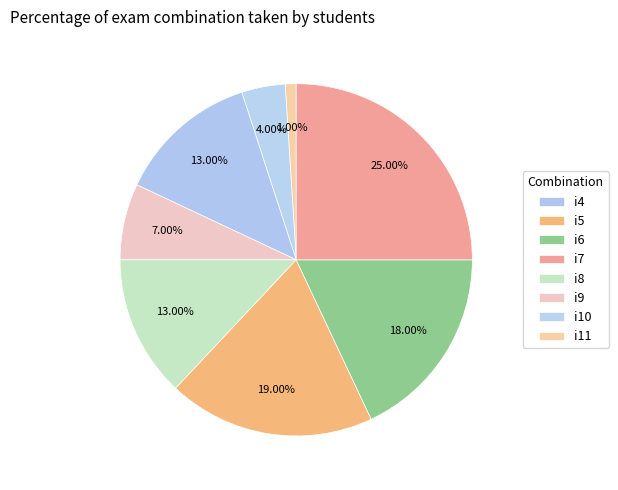

The i11 slice represents 36% of the pie. True or false?

False